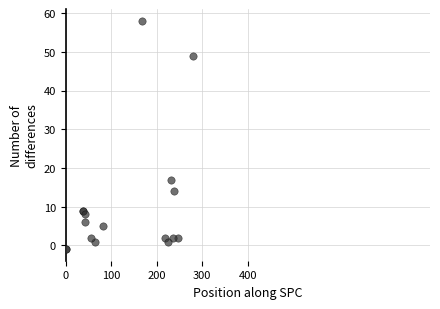

What Y value in the scatter plot is closest to 28?

17